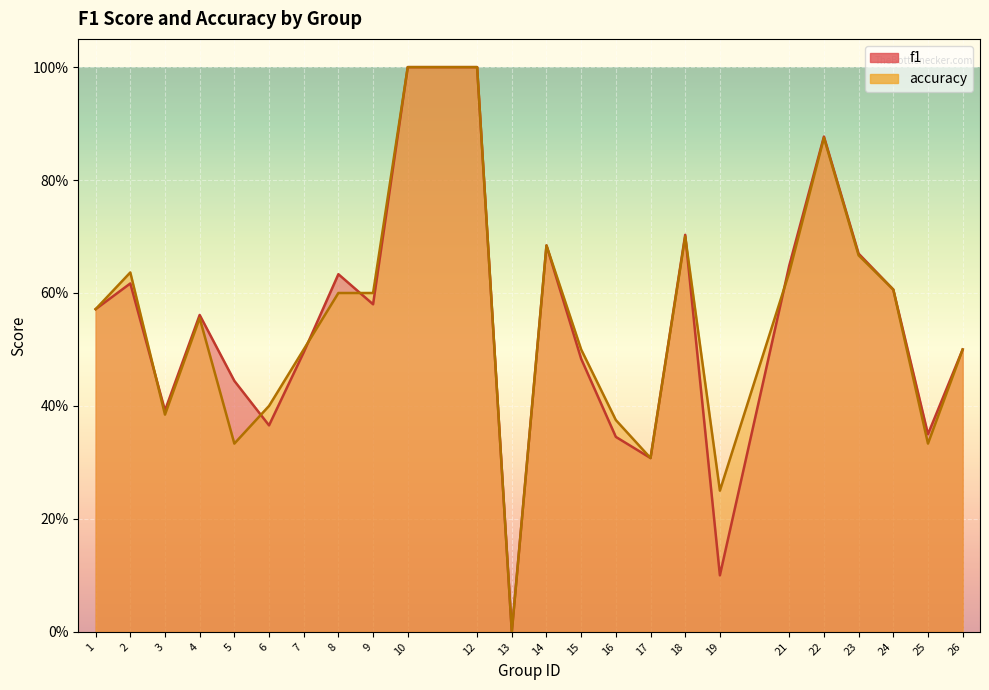

What are all the series names shown in the legend?

f1, accuracy